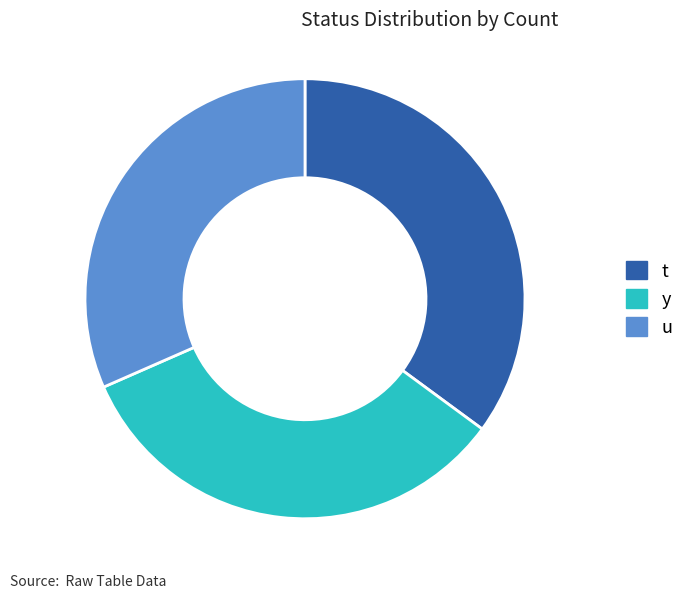

Is there a majority slice in this chart?

No